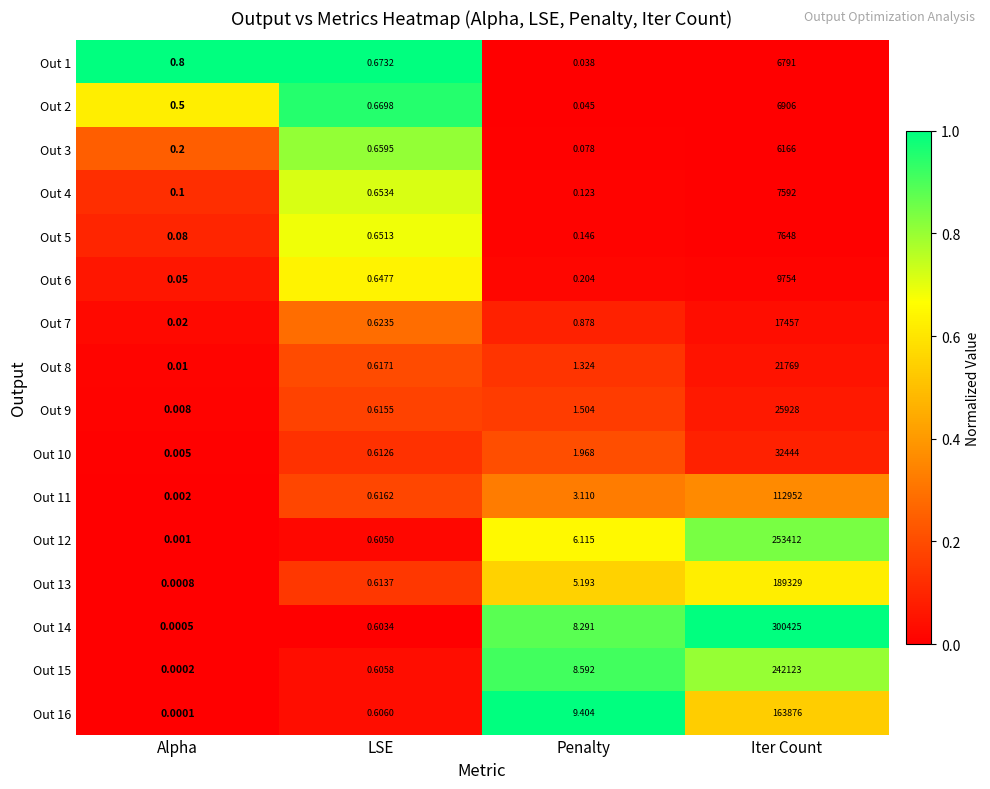

Which label corresponds to the largest value in the chart?

Iter Count